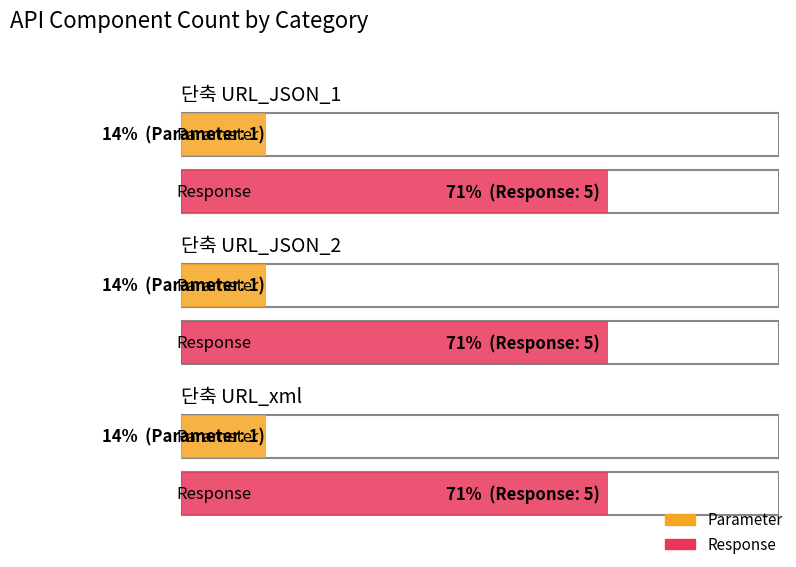

How many bars are there in each group?

2